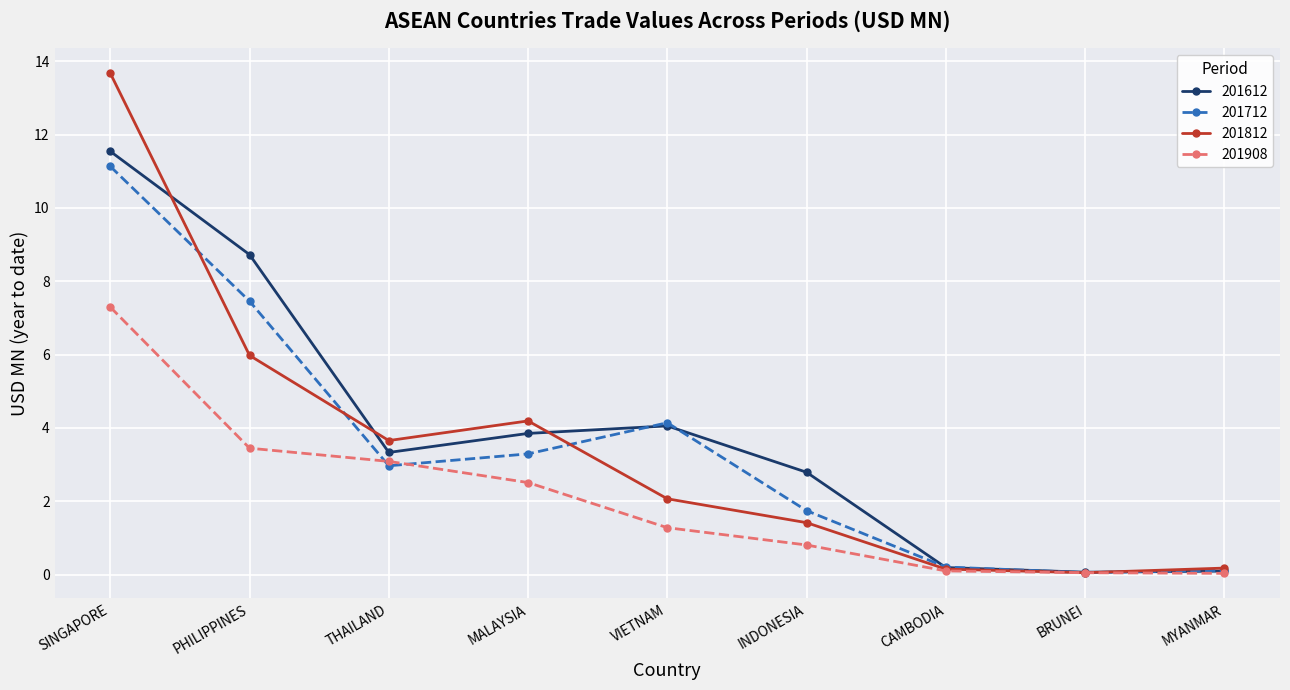

Which series changed the most between SINGAPORE and MYANMAR?

201812